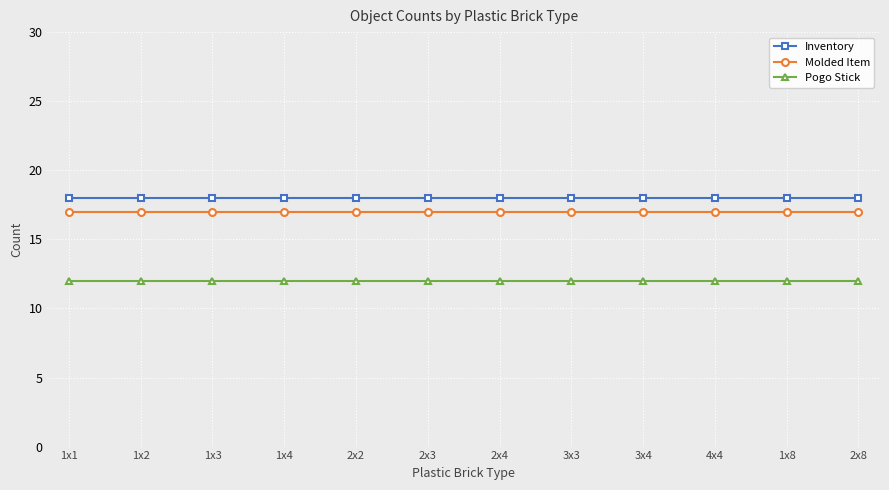

What is the maximum value shown in the chart?

18